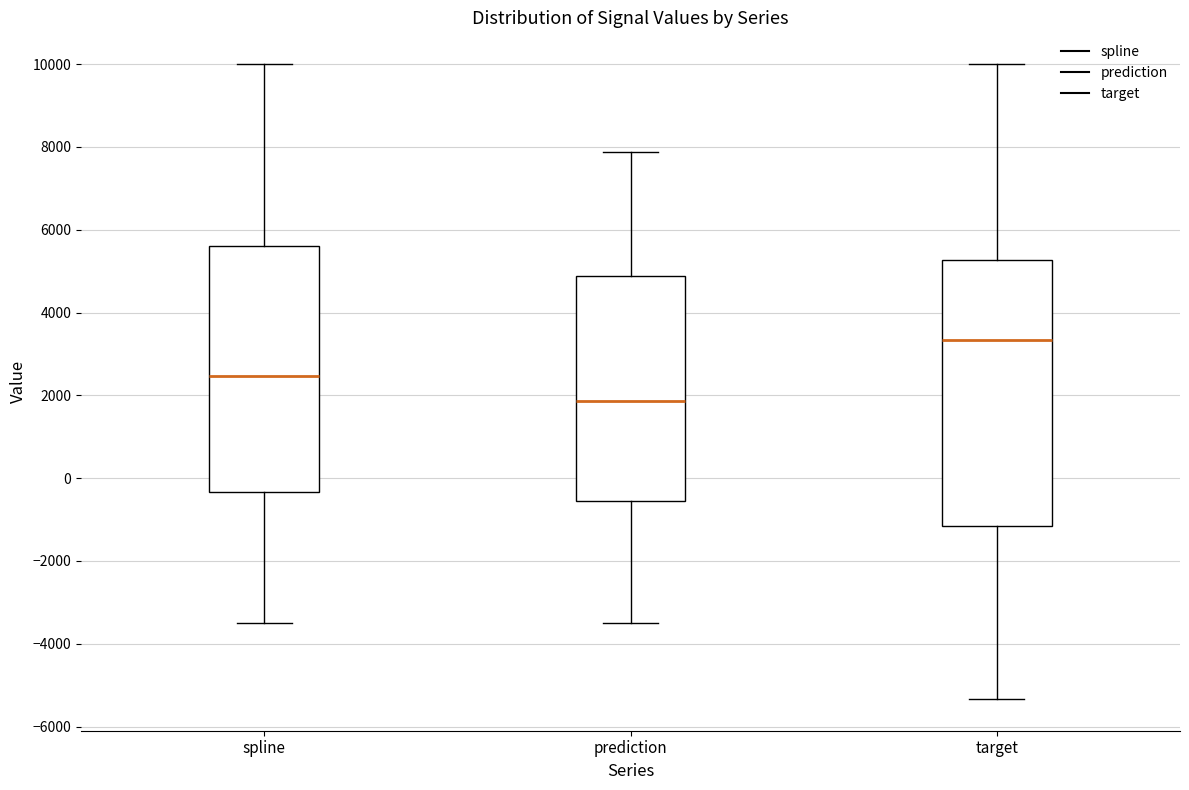

Which box is the tallest, from its lower edge to its upper edge?

target